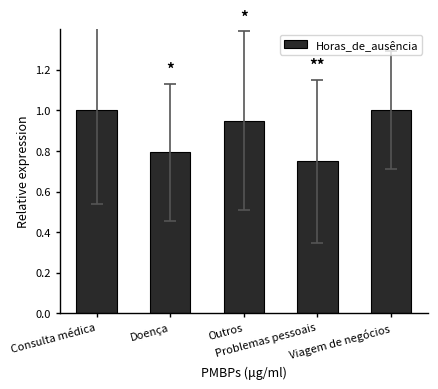

What is the value of the 1st bar from the left?

1.0